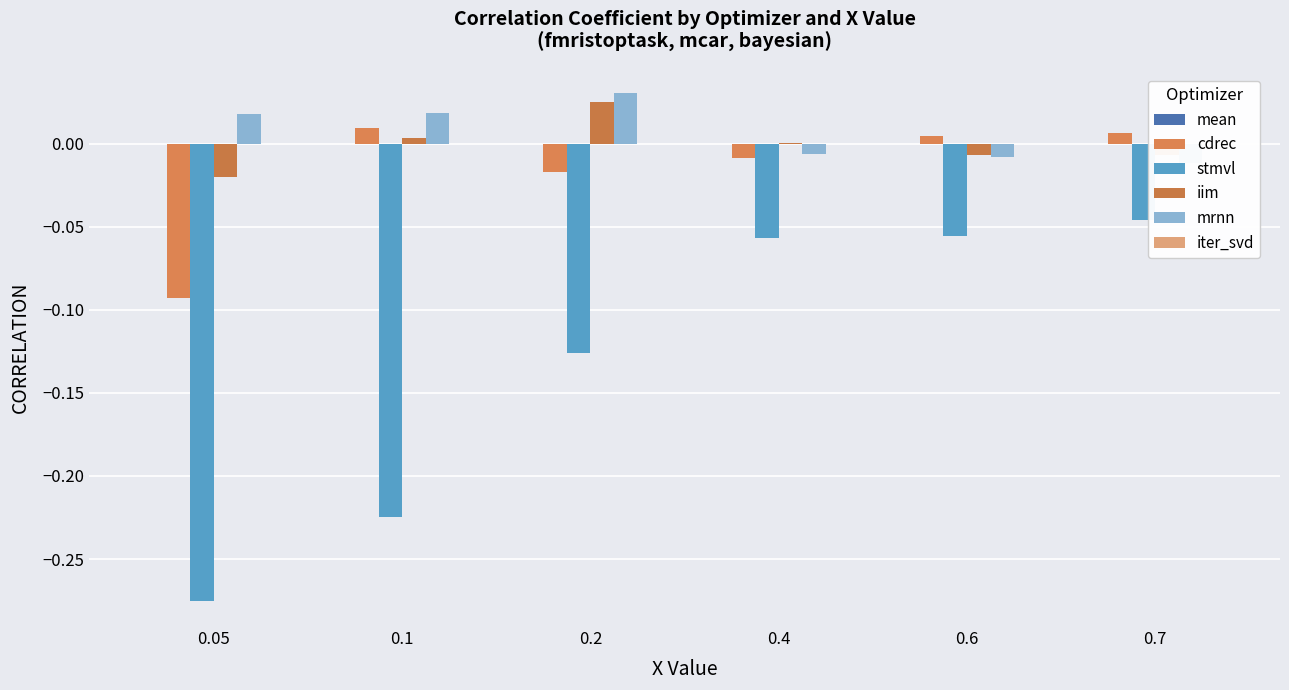

Reading right to left, transcribe all the data shown in this chart.

mean: 0.0	0.0	0.0	0.0	0.0	0.0
cdrec: 0.0	0.0	-0.0	-0.0	0.0	-0.1
stmvl: -0.0	-0.1	-0.1	-0.1	-0.2	-0.3
iim: -0.0	-0.0	0.0	0.0	0.0	-0.0
mrnn: -0.0	-0.0	-0.0	0.0	0.0	0.0
iter_svd: 0.0	0.0	0.0	0.0	0.0	0.0